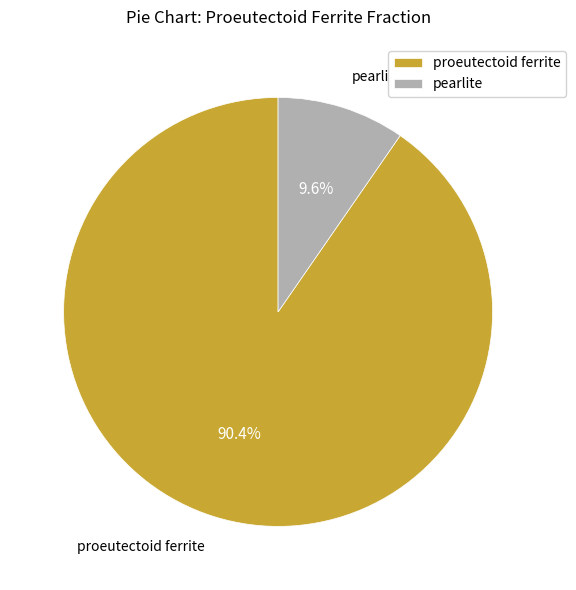

What percentage is the proeutectoid ferrite slice, to the nearest percent?

90%